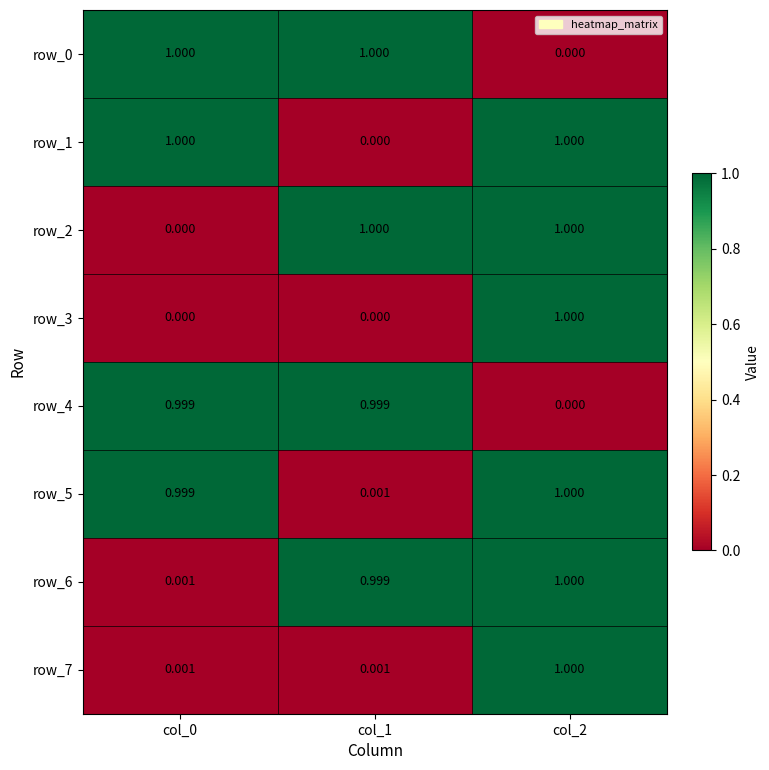

True or false: row_0 has a value of 1.6 at col_0.

False